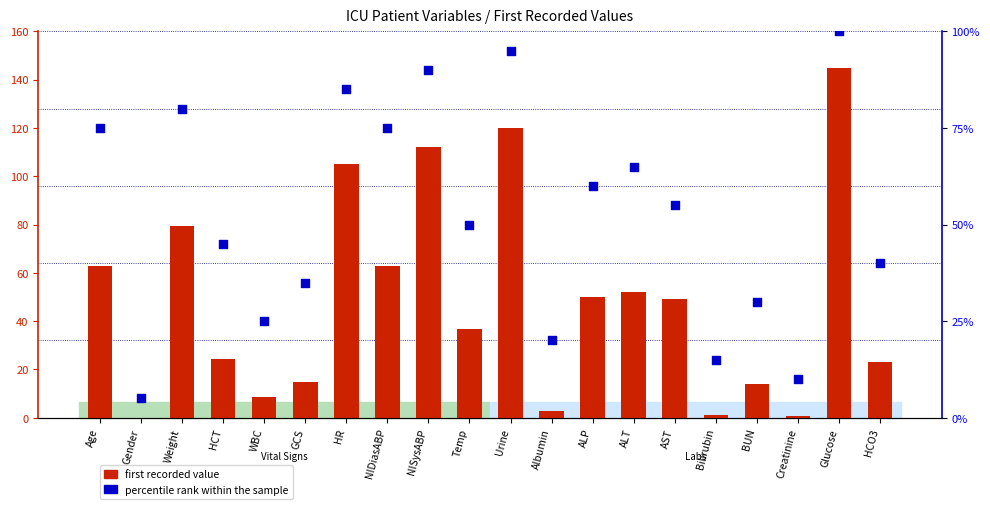

Which series has the largest total across all categories?

percentile rank within the sample